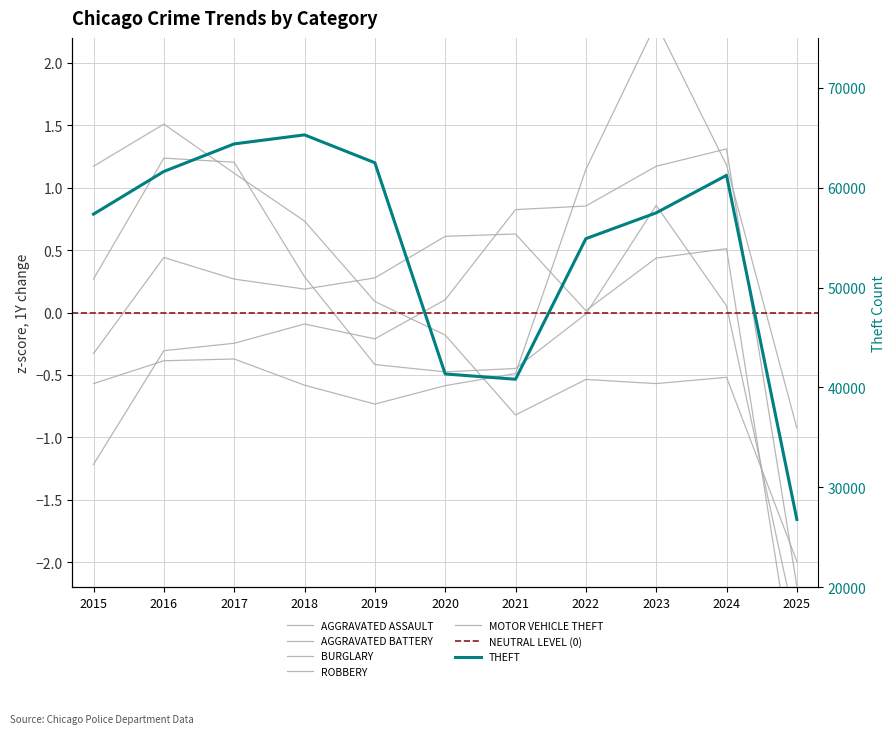

Which series changed the most between 2015 and 2017?

Theft